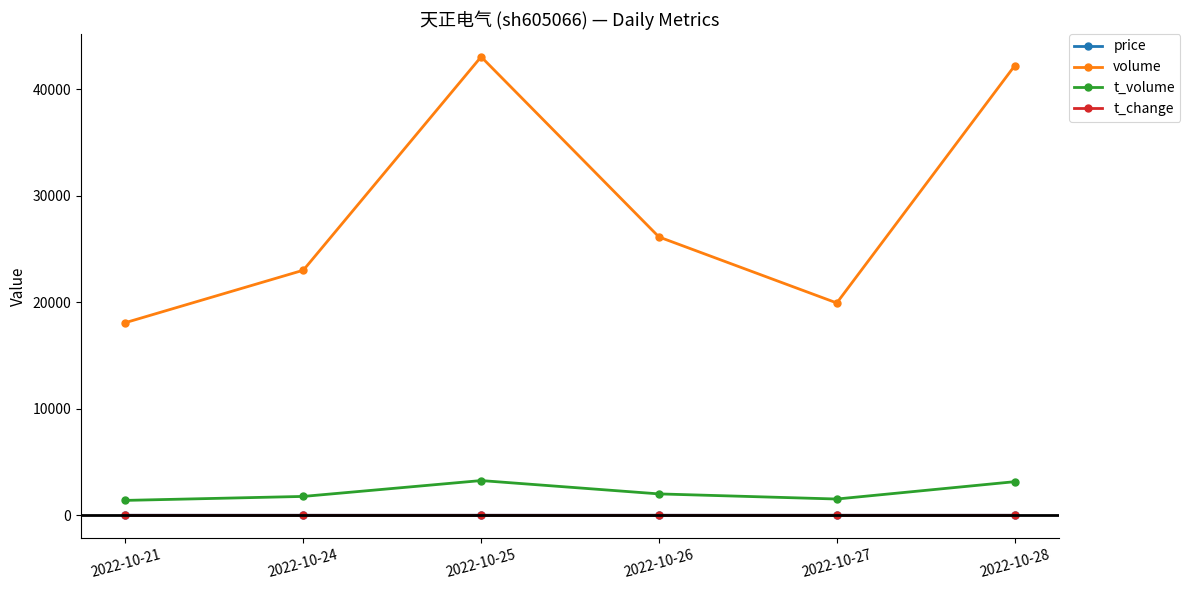

What is the value of the t_volume point at the 1st from the left?

1403.0